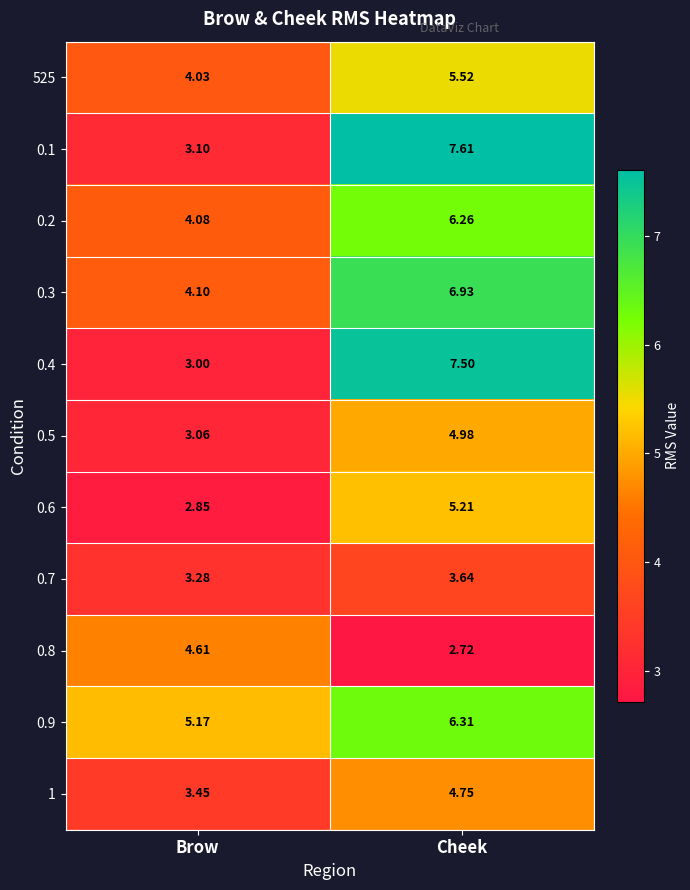

Where is 0.7 nearest to the value 3?

Brow